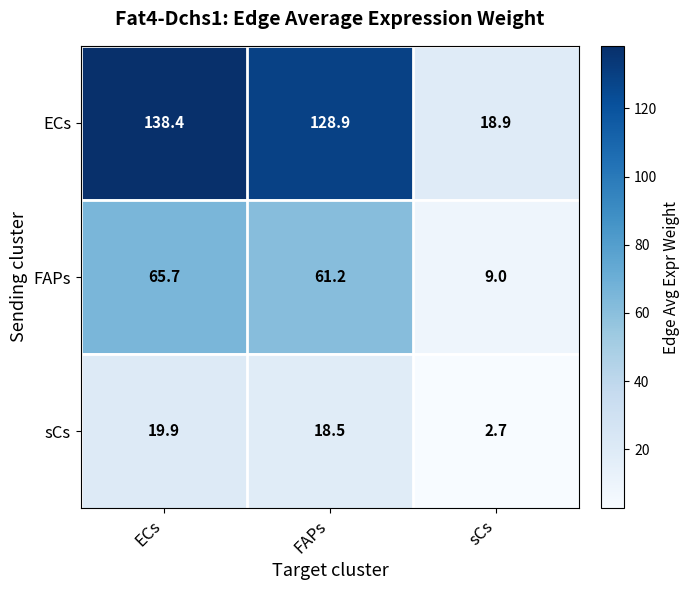

Which category has the lowest value across all series?

sCs